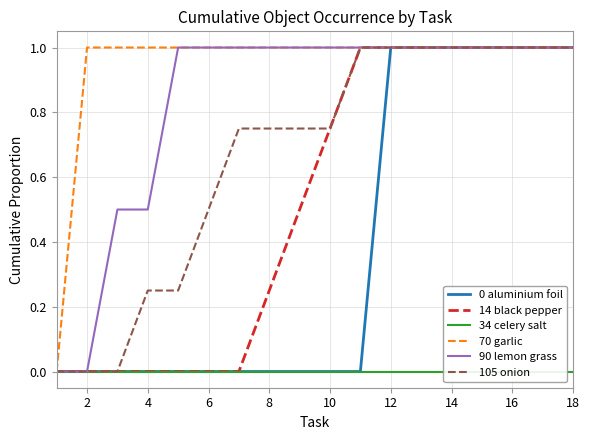

True or false: 0 aluminium foil has a value of -0.6 at 8.

False